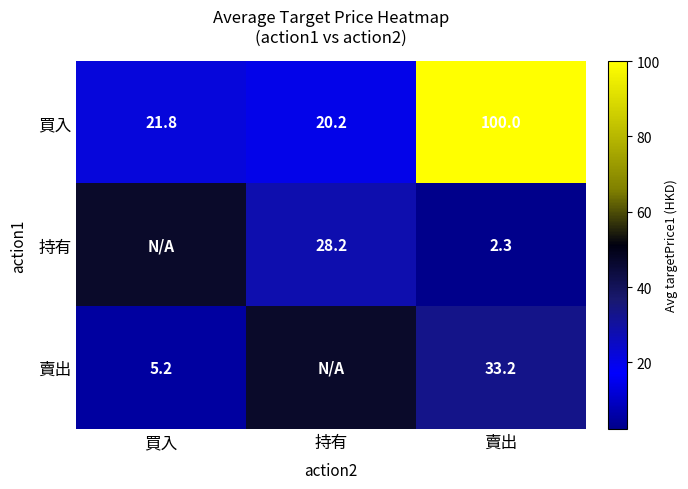

The value of 買入 at 買入 is 21.8. True or false?

True